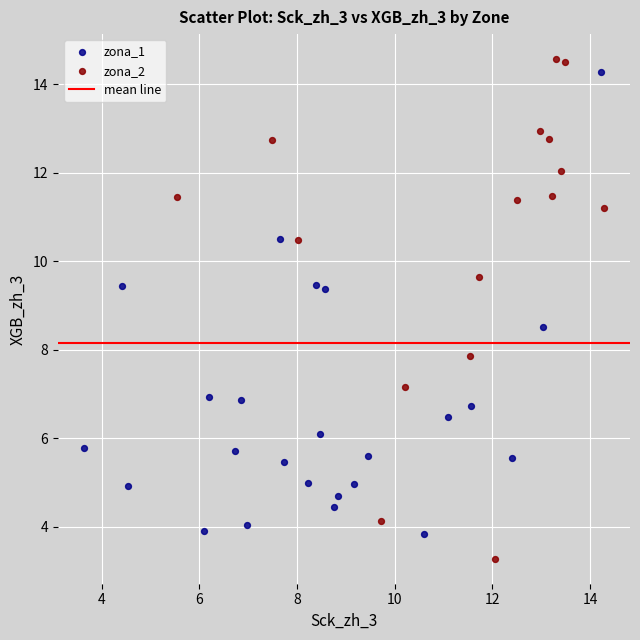

Which series has the widest spread of Y values?

zona_2